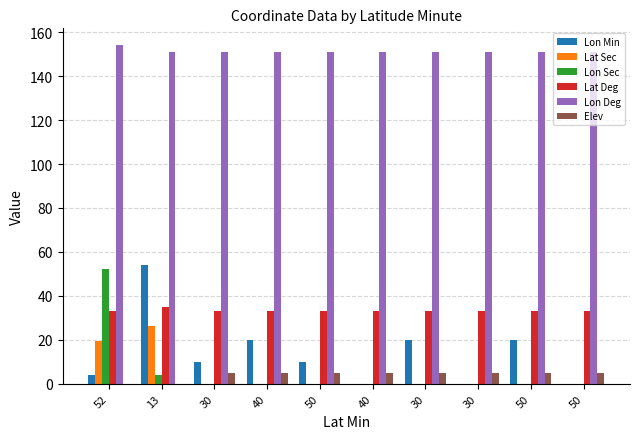

Reading right to left, transcribe all the data shown in this chart.

Lon Min: 50=0.0	50=20.0	30=0.0	30=20.0	40=0.0	50=10.0	40=20.0	30=10.0	13=54.0	52=4.0
Lat Sec: 50=0.0	50=0.0	30=0.0	30=0.0	40=0.0	50=0.0	40=0.0	30=0.0	13=26.5	52=19.5
Lon Sec: 50=0.0	50=0.0	30=0.0	30=0.0	40=0.0	50=0.0	40=0.0	30=0.0	13=4.1	52=52.4
Lat Deg: 50=33.0	50=33.0	30=33.0	30=33.0	40=33.0	50=33.0	40=33.0	30=33.0	13=35.0	52=33.0
Lon Deg: 50=151.0	50=151.0	30=151.0	30=151.0	40=151.0	50=151.0	40=151.0	30=151.0	13=151.0	52=154.0
Elev: 50=5.0	50=5.0	30=5.0	30=5.0	40=5.0	50=5.0	40=5.0	30=5.0	13=0.0	52=0.0